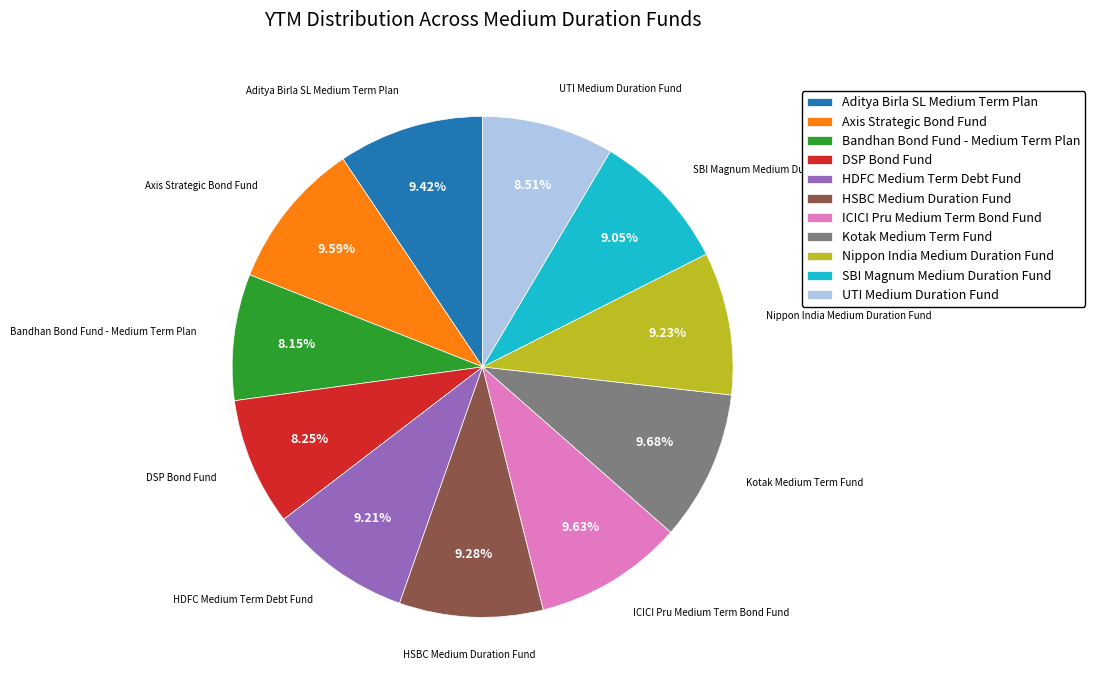

Is DSP Bond Fund the majority of the pie?

No